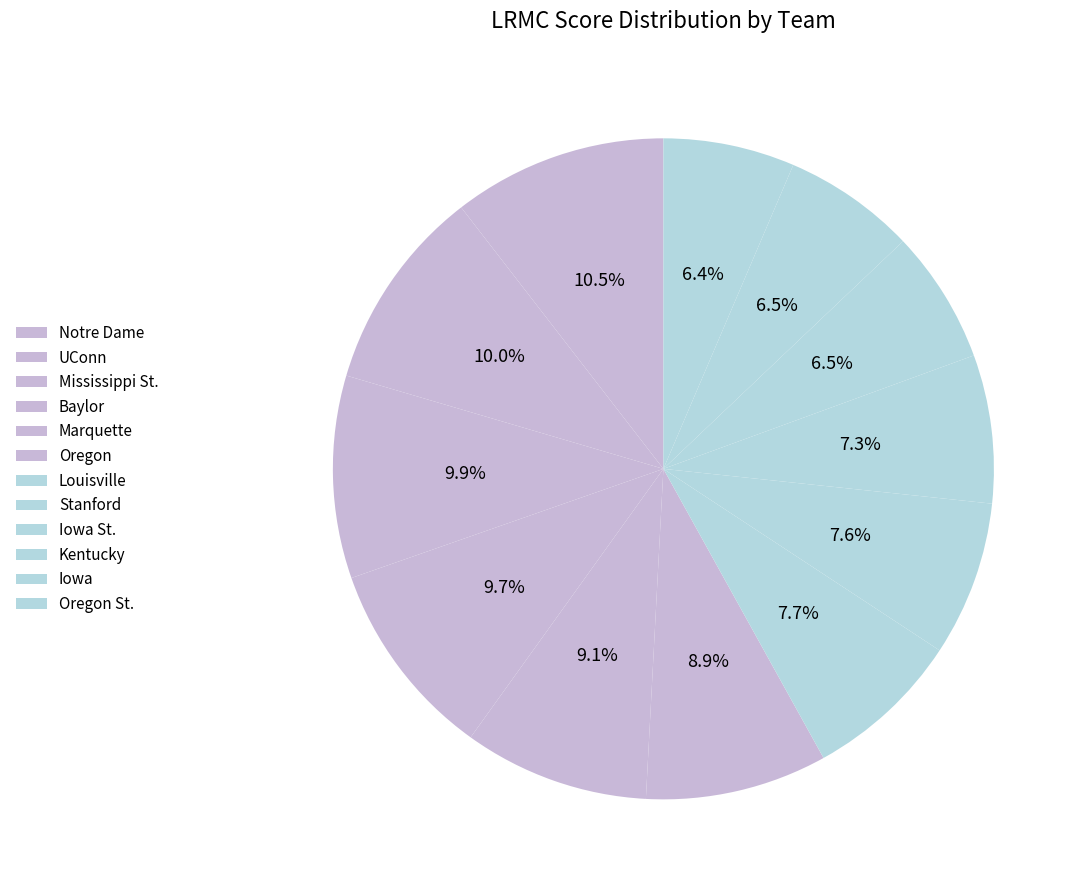

How many slices are in this pie chart?

12